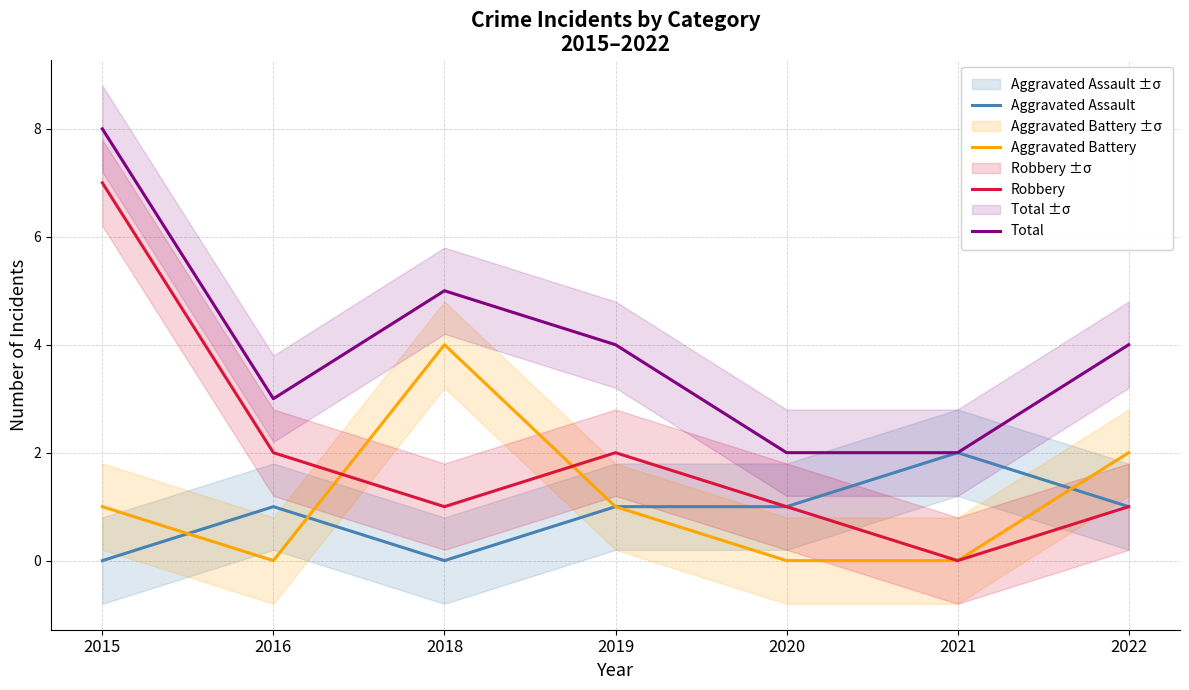

At 2020, list the series in order from smallest to largest.

Aggravated Battery, Aggravated Assault, Robbery, Total